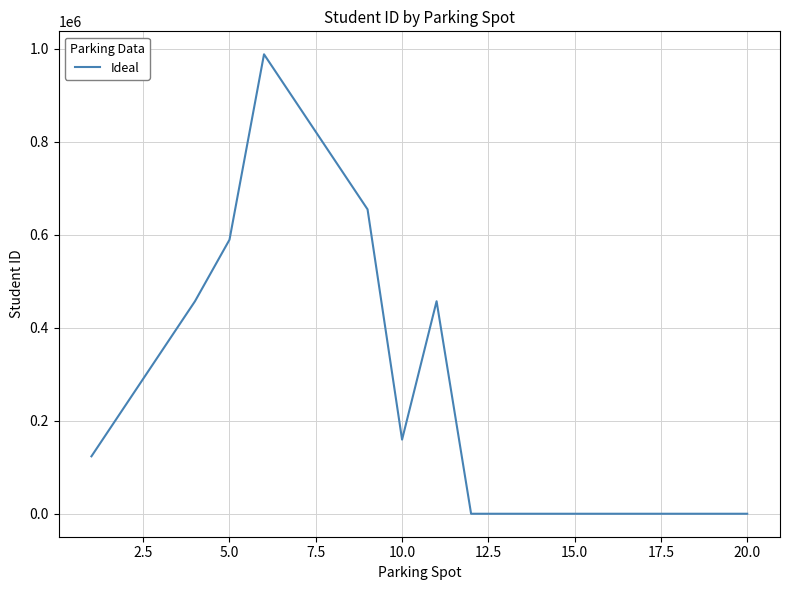

Does the chart have visible grid lines?

Yes